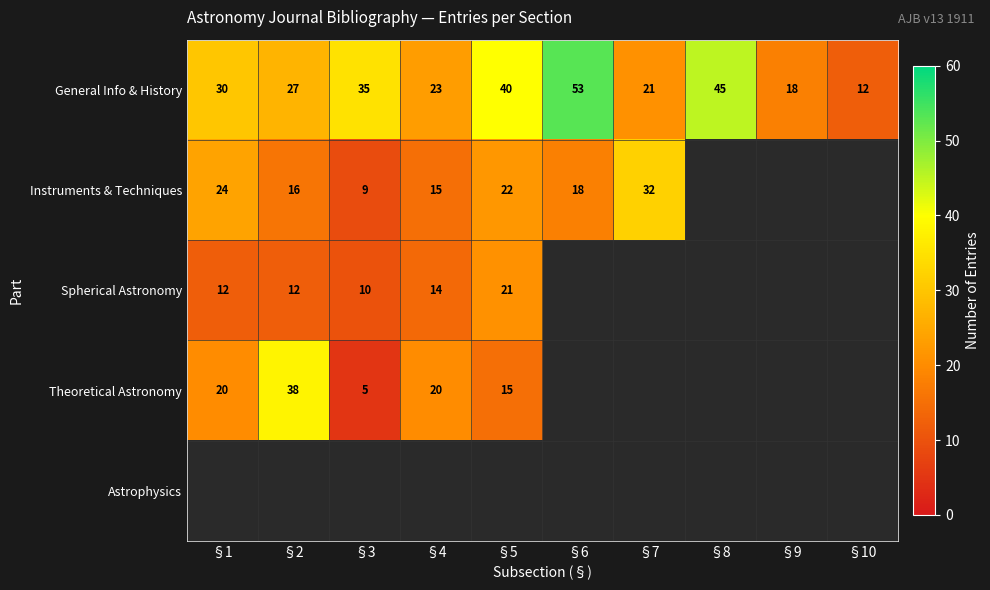

The value of Instruments & Techniques at §6 is 18. True or false?

True